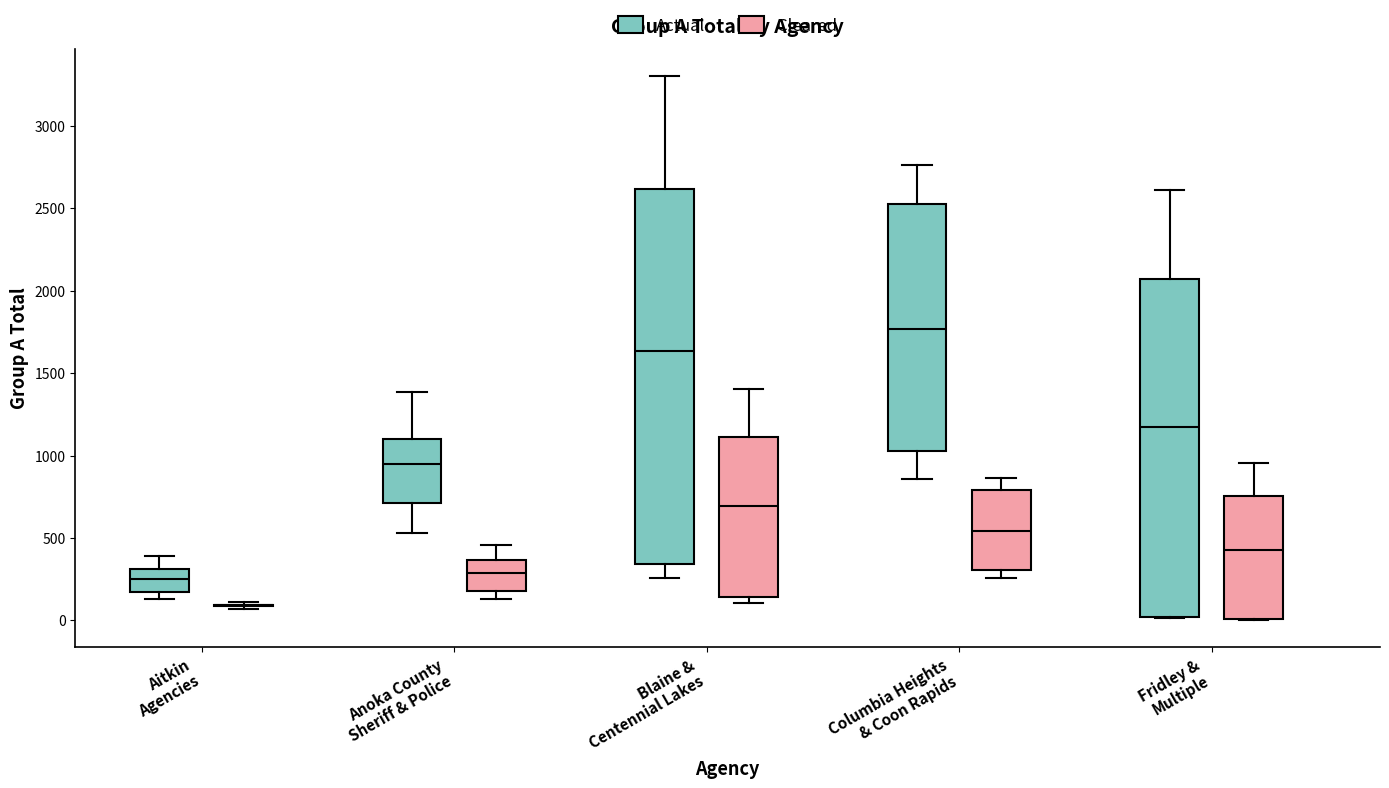

Reading left to right, read every box against the y-axis: the position of its median line, the range the box covers, and the ends of its whiskers. The values are not printed on the chart, so give them approximately, as read against the axis.

Aitkin Agencies (Actual): median 250, box 150 to 300, whiskers 150 (just below the box's lower edge) to 400
Aitkin Agencies (Cleared): box collapsed to a line at 100, whiskers 50 to 100
Anoka County Sheriff & Police (Actual): median 950, box 700 to 1100, whiskers 550 to 1400
Anoka County Sheriff & Police (Cleared): median 300, box 200 to 350, whiskers 150 to 450
Blaine & Centennial Lakes (Actual): median 1650, box 350 to 2600, whiskers 250 to 3300
Blaine & Centennial Lakes (Cleared): median 700, box 150 to 1100, whiskers 100 to 1400
Columbia Heights & Coon Rapids (Actual): median 1750, box 1050 to 2550, whiskers 850 to 2750
Columbia Heights & Coon Rapids (Cleared): median 550, box 300 to 800, whiskers 250 to 850
Fridley & Multiple (Actual): median 1200, box 0 to 2050, whiskers 0 to 2600
Fridley & Multiple (Cleared): median 450, box 0 to 750, whiskers 0 to 950